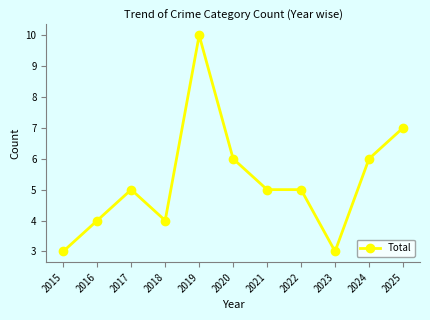

What value does the data have at 2018?

4